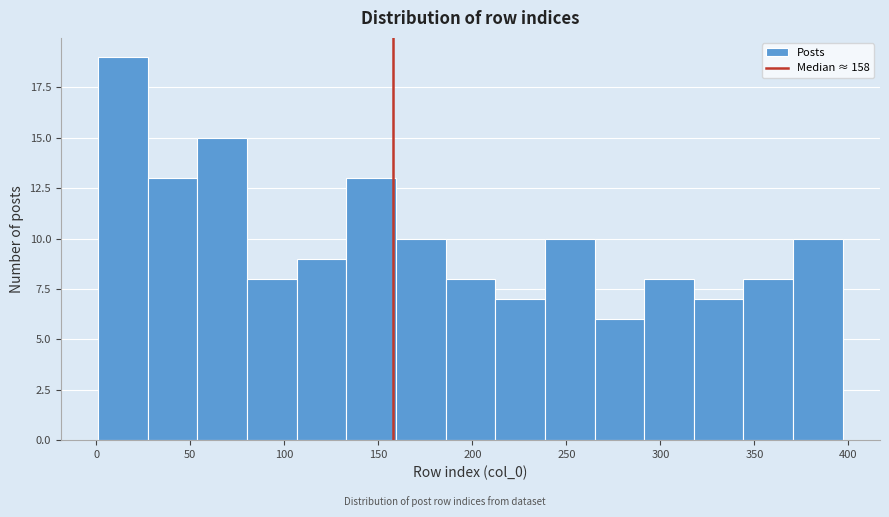

Over which range of the x-axis is the bar tallest?

0 to 25